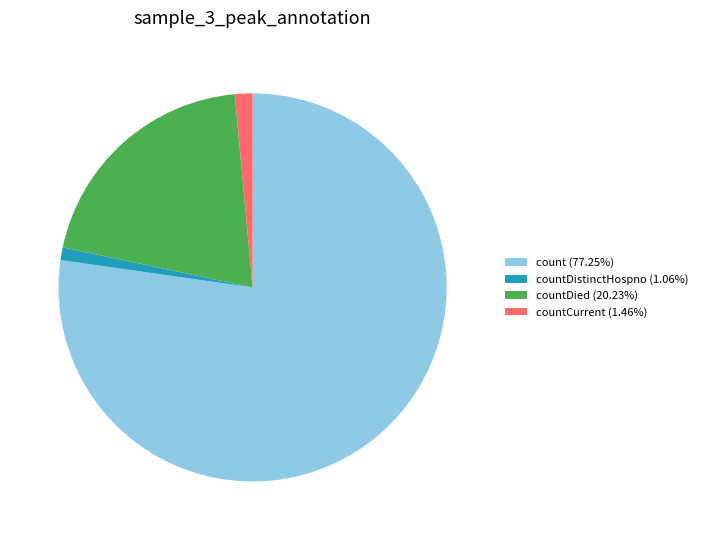

Is the sum of countDistinctHospno (1.06%) and countCurrent (1.46%) greater than half?

No